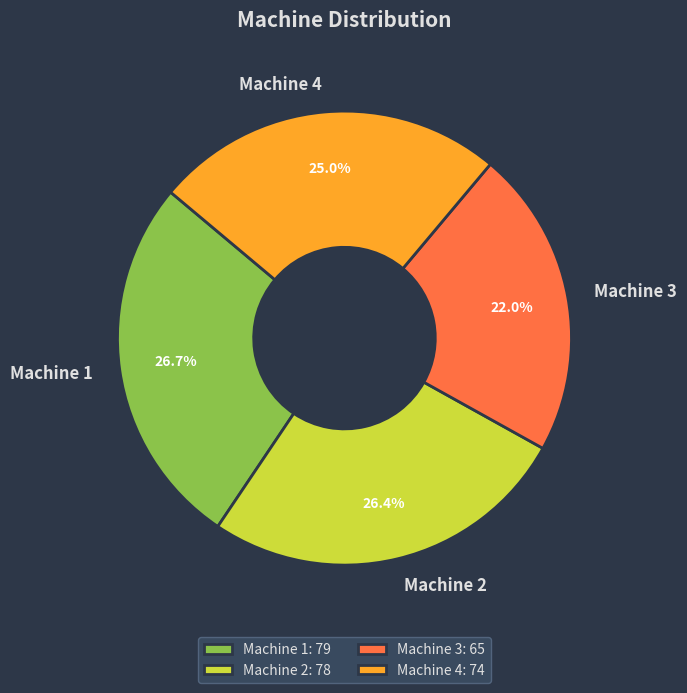

What is the ratio of the value at Machine 2 to the value at Machine 3?

1.2